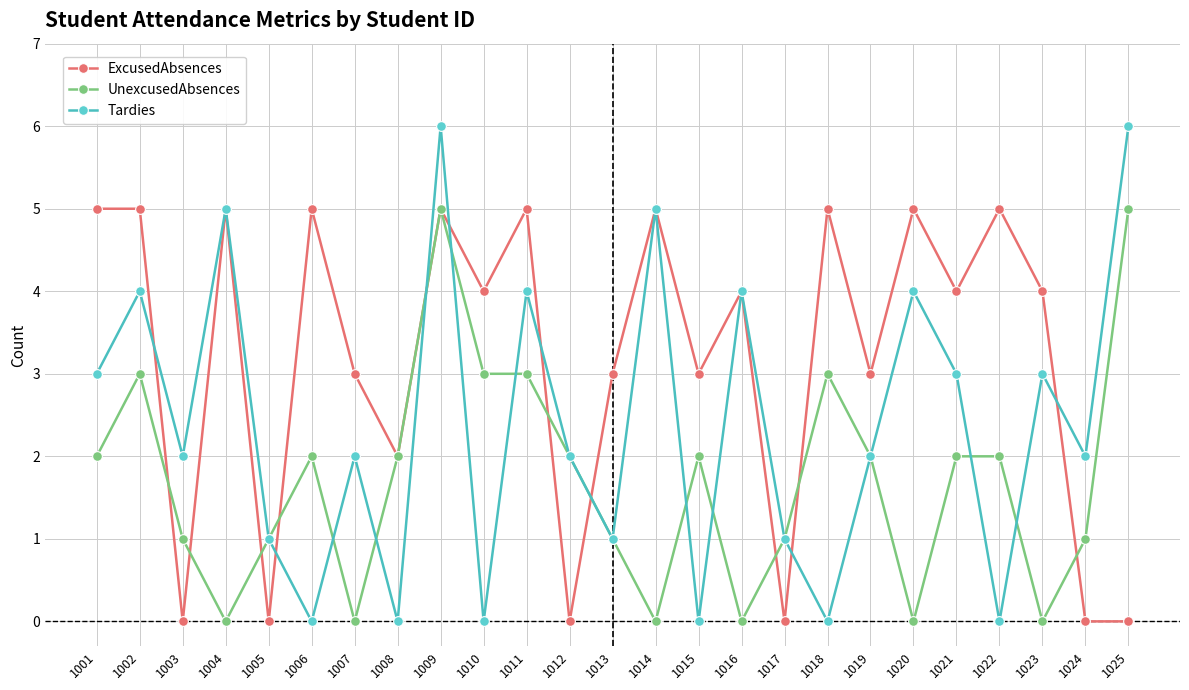

List the series in order of their overall mean, highest first.

ExcusedAbsences, Tardies, UnexcusedAbsences